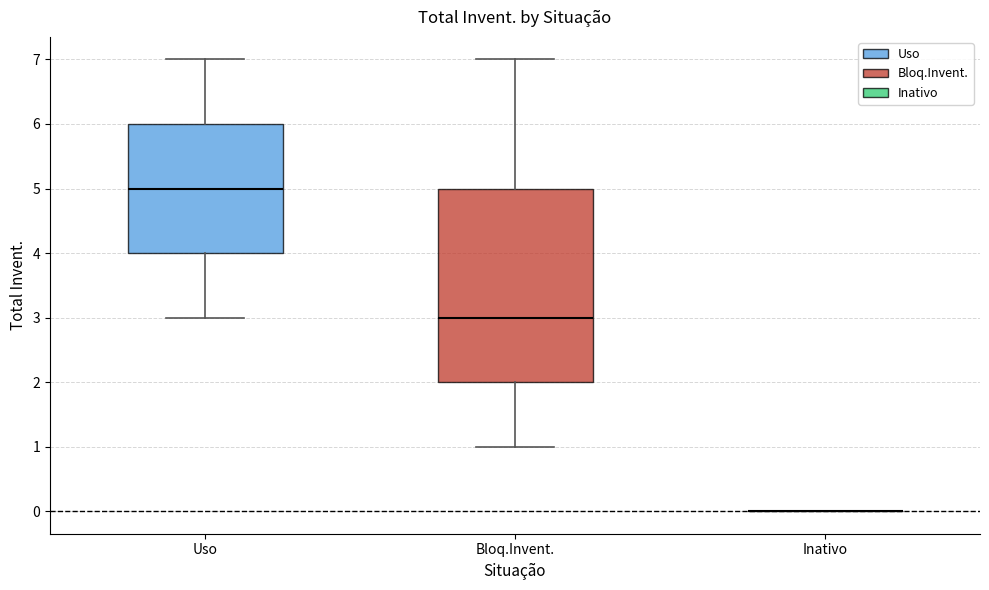

Reading left to right, transcribe this box plot: for each box, give where its median line is, the range the box spans, and where its two whiskers end, as read against the y-axis. The values are not printed on the chart, so give them approximately, as read against the axis.

Uso: median 5, box 4 to 6, whiskers 3 to 7
Bloq.Invent.: median 3, box 2 to 5, whiskers 1 to 7
Inativo: box collapsed to a line at 0, whiskers 0 to 0